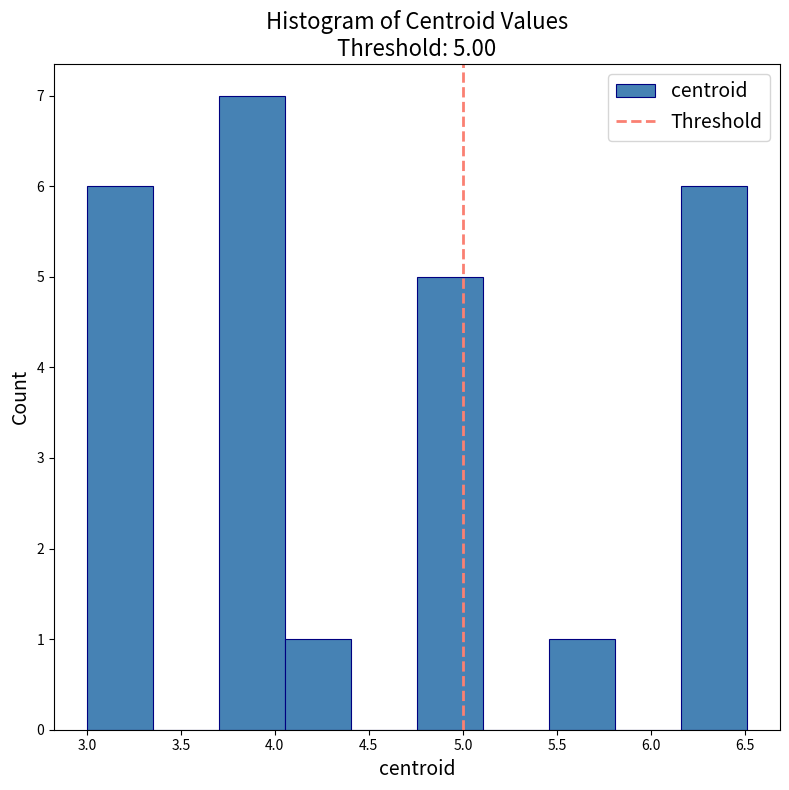

Which range on the x-axis has the tallest bar?

3.70 to 4.05